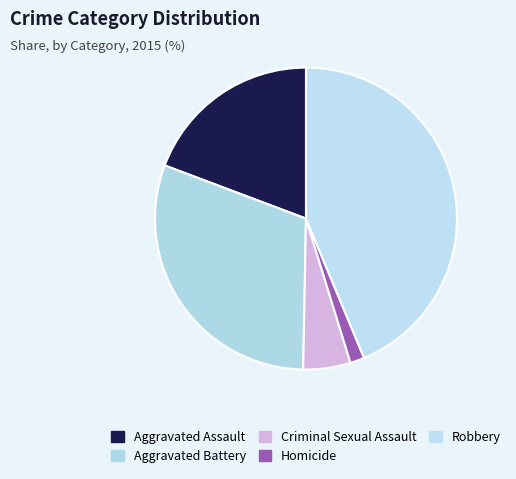

Which category has the smallest portion of the pie?

Homicide